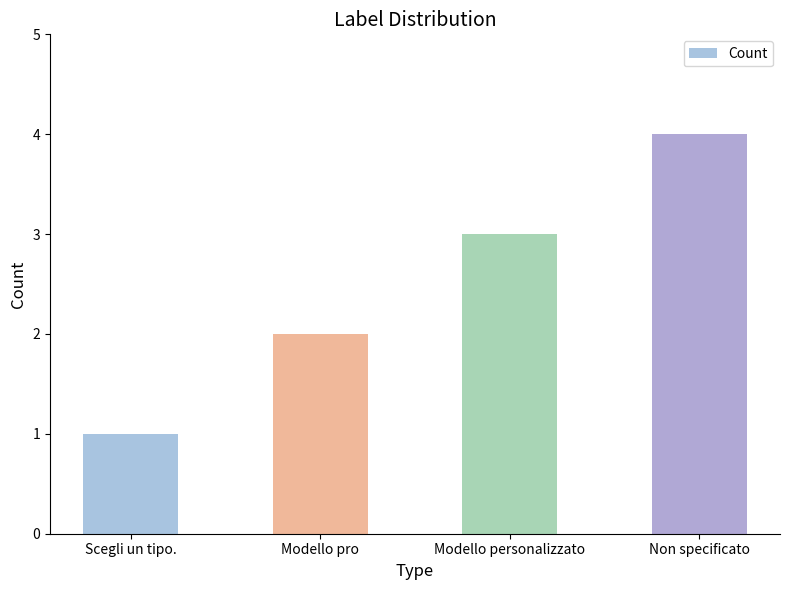

Read the value at Modello personalizzato.

3